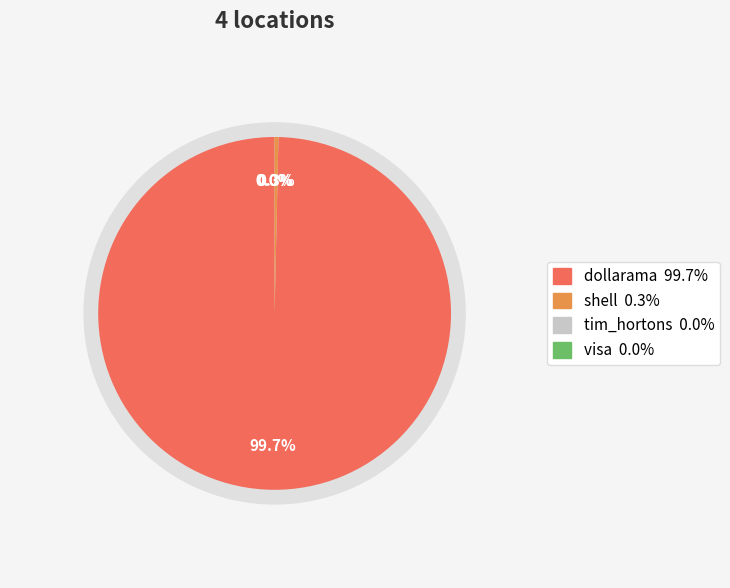

Which category has the biggest portion of the pie?

dollarama